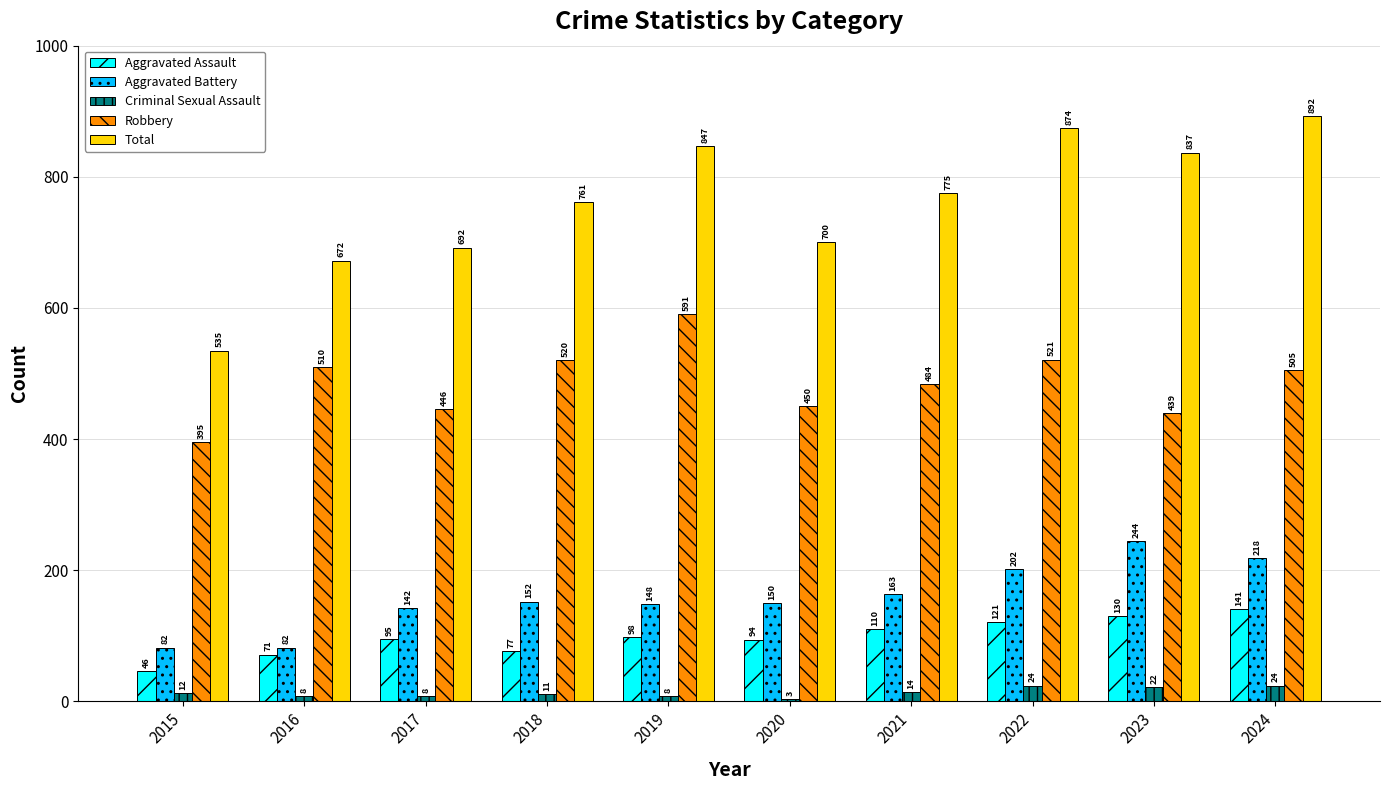

The value of Total at 2016 is 1180. True or false?

False